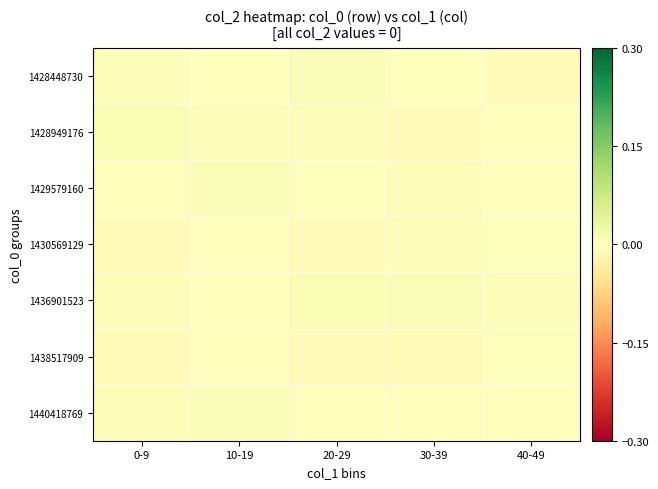

At how many categories does at least one series exceed 0?

5